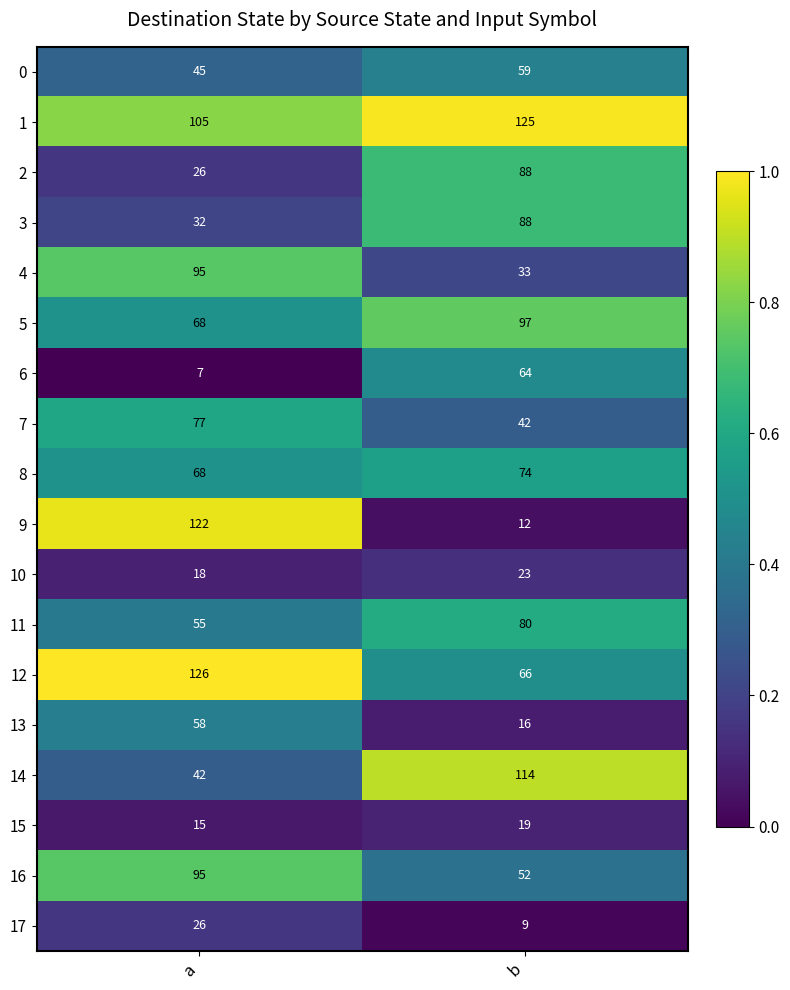

How many distinct data groups are displayed?

18